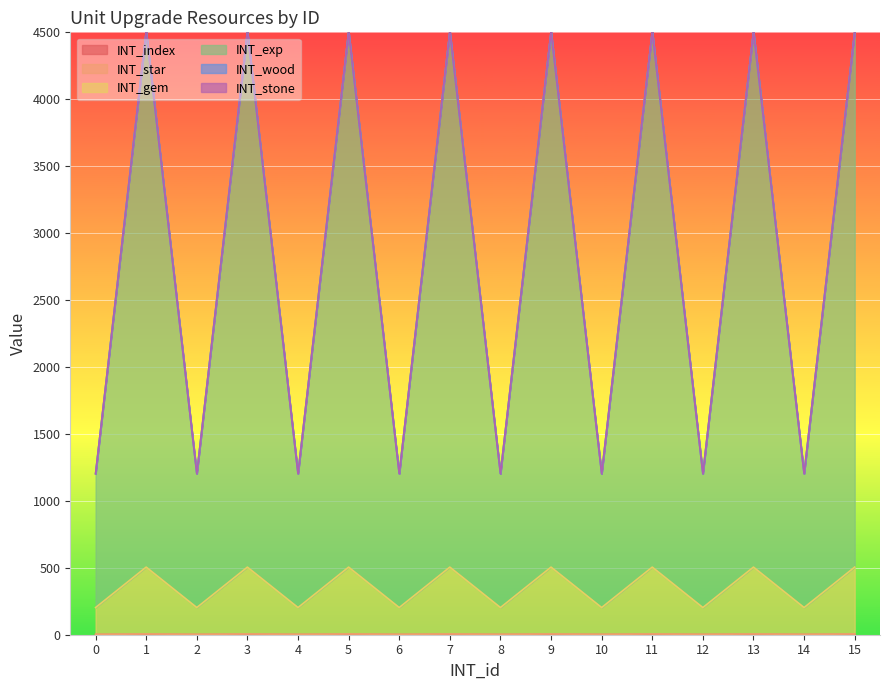

True or false: INT_gem has a value of 505 at 7.

True